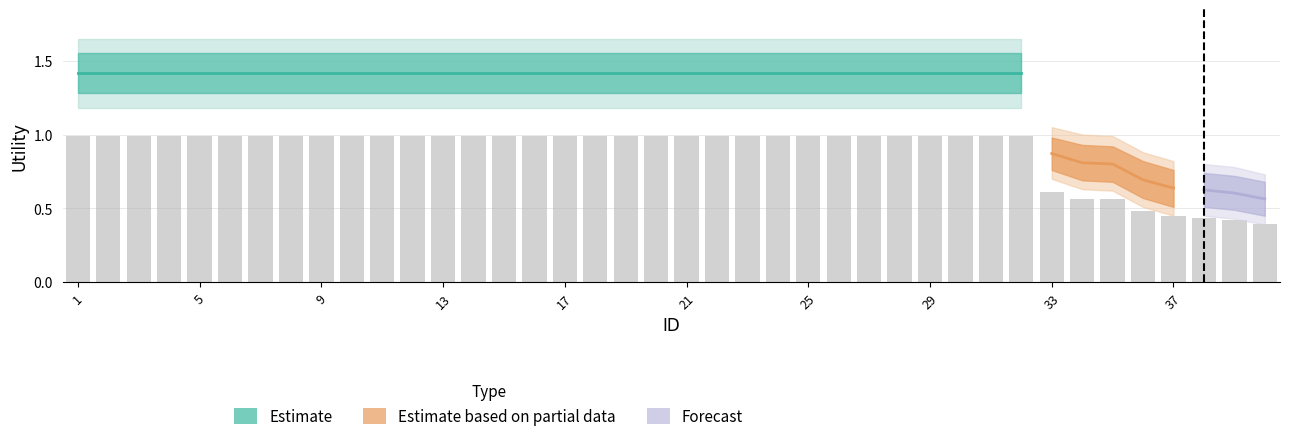

How many Utility_lower values are between 1 and 2?

32